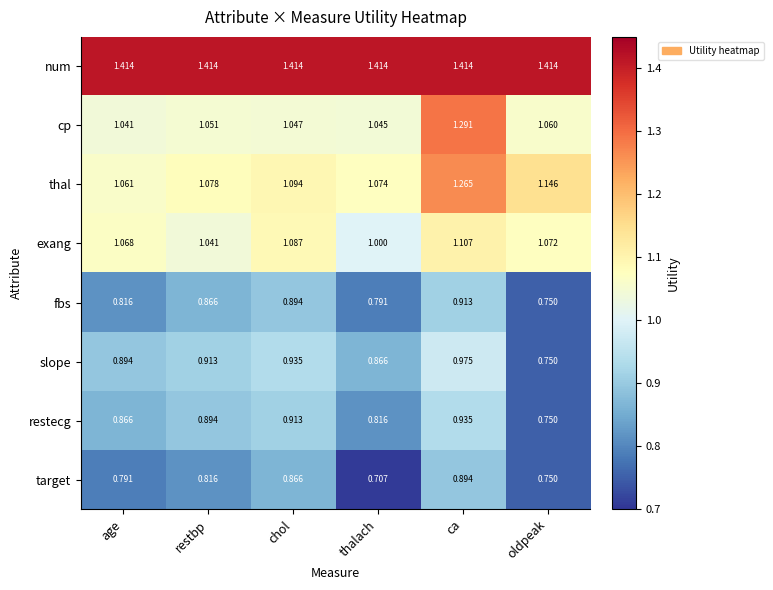

Which series changed the most between age and restbp?

fbs